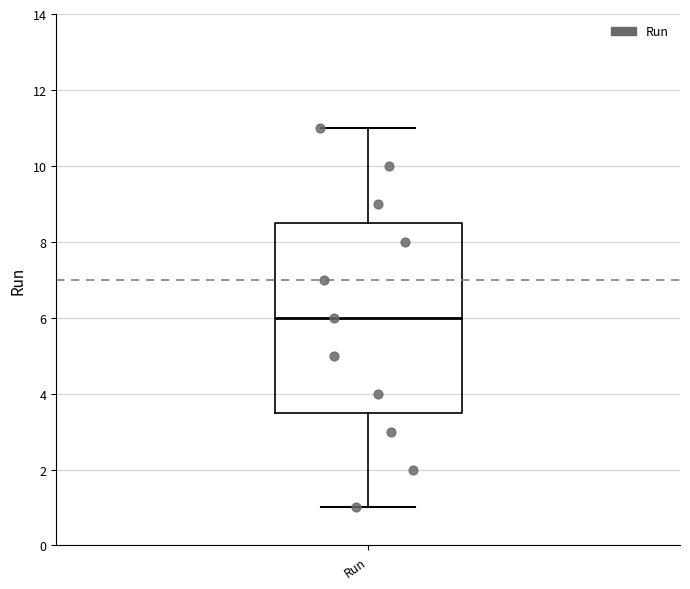

Transcribe this box plot: give where the median line is, the range the box spans, and where the two whiskers end, as read against the y-axis. The values are not printed on the chart, so give them approximately, as read against the axis.

median 6.0, box 3.6 to 8.6, whiskers 1.0 to 11.0